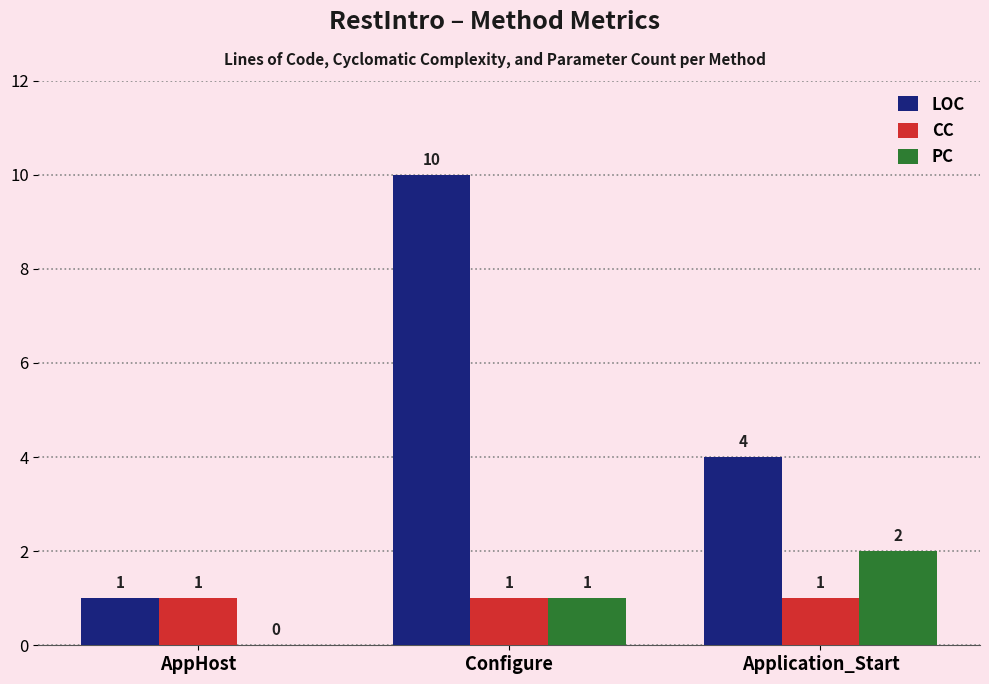

What is the sum of all PC values?

3